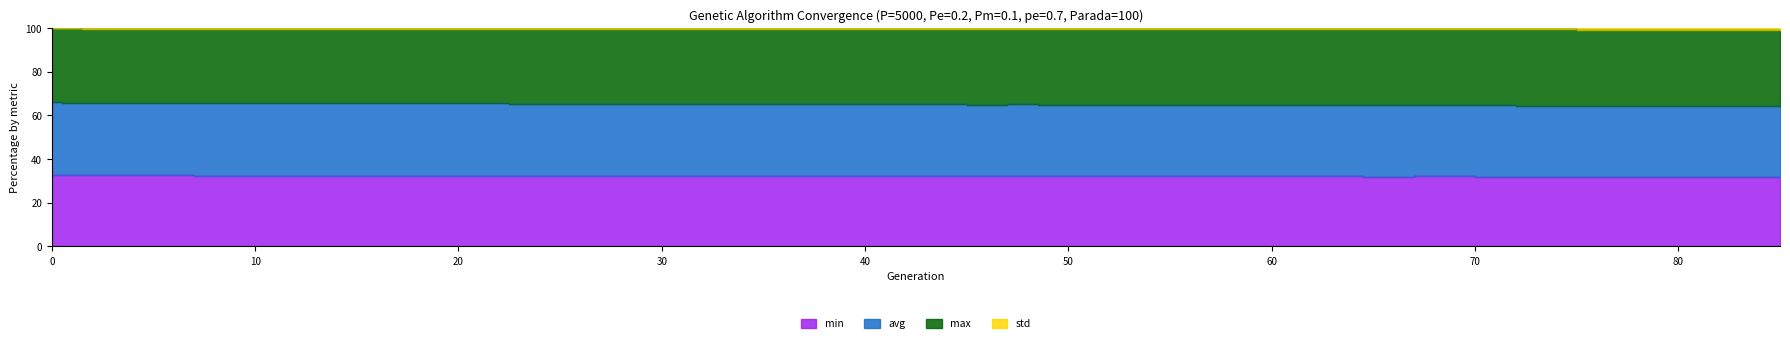

The std series shows 147.8 at 62. True or false?

False